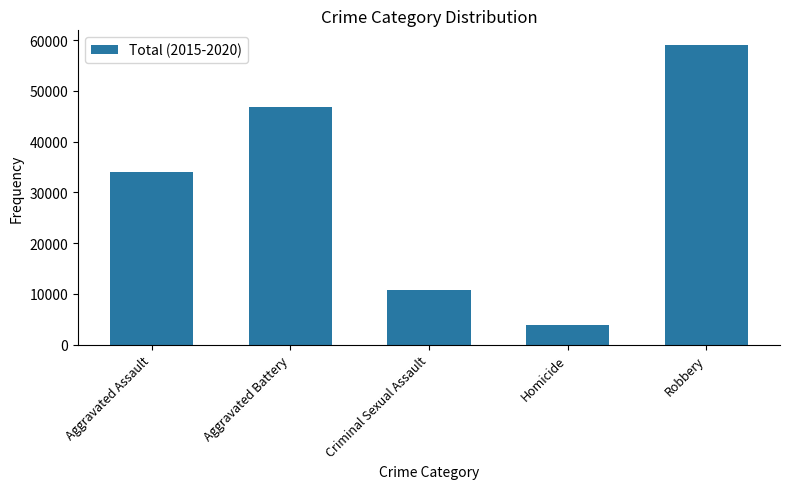

Rank the categories by value from highest to lowest.

Robbery, Aggravated Battery, Aggravated Assault, Criminal Sexual Assault, Homicide